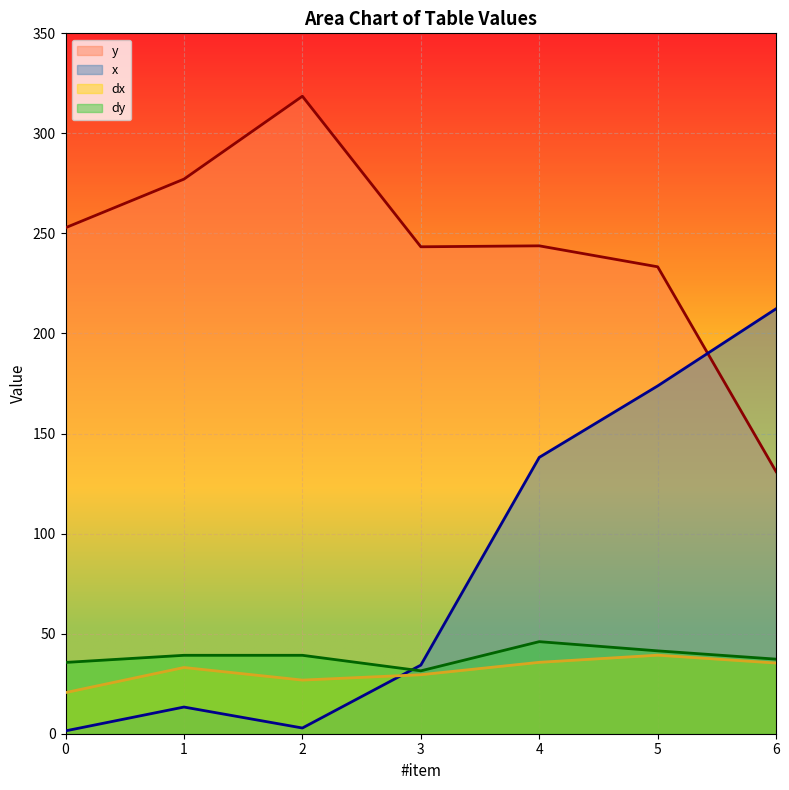

What is the difference between the dx values at 0 and 2?

6.3